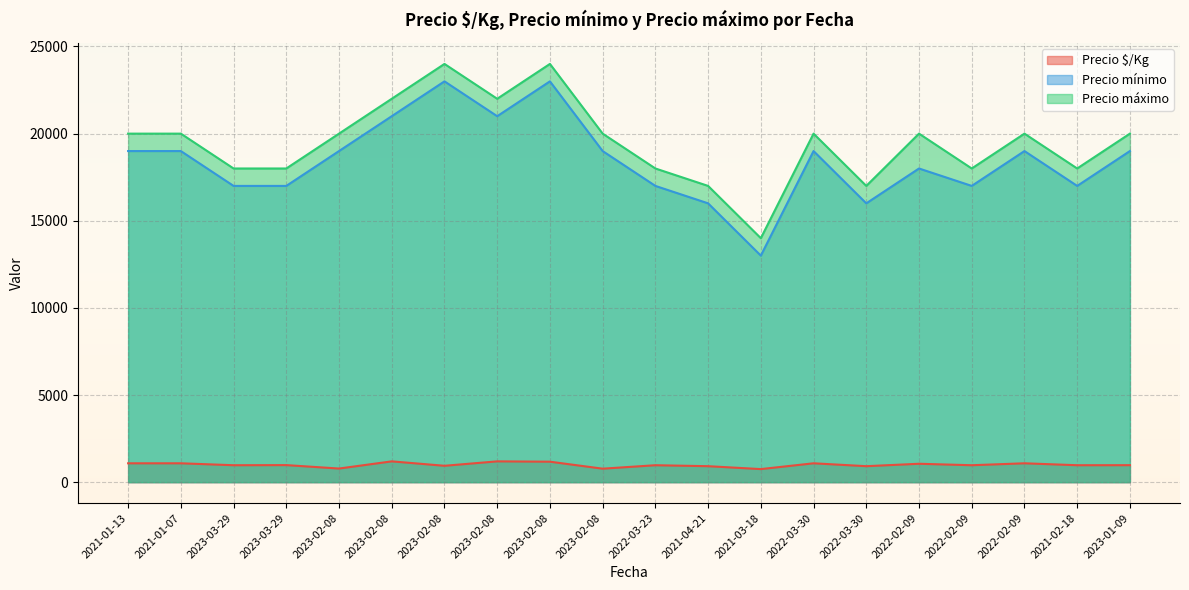

Reading left to right, list all the values displayed in this chart.

Precio $/Kg: 1083	1083	972	979	782	1194	940	1194	1175	774	972	917	750	1083	917	1056	972	1083	972	975
Precio mínimo: 19000	19000	17000	17000	19000	21000	23000	21000	23000	19000	17000	16000	13000	19000	16000	18000	17000	19000	17000	19000
Precio máximo: 20000	20000	18000	18000	20000	22000	24000	22000	24000	20000	18000	17000	14000	20000	17000	20000	18000	20000	18000	20000